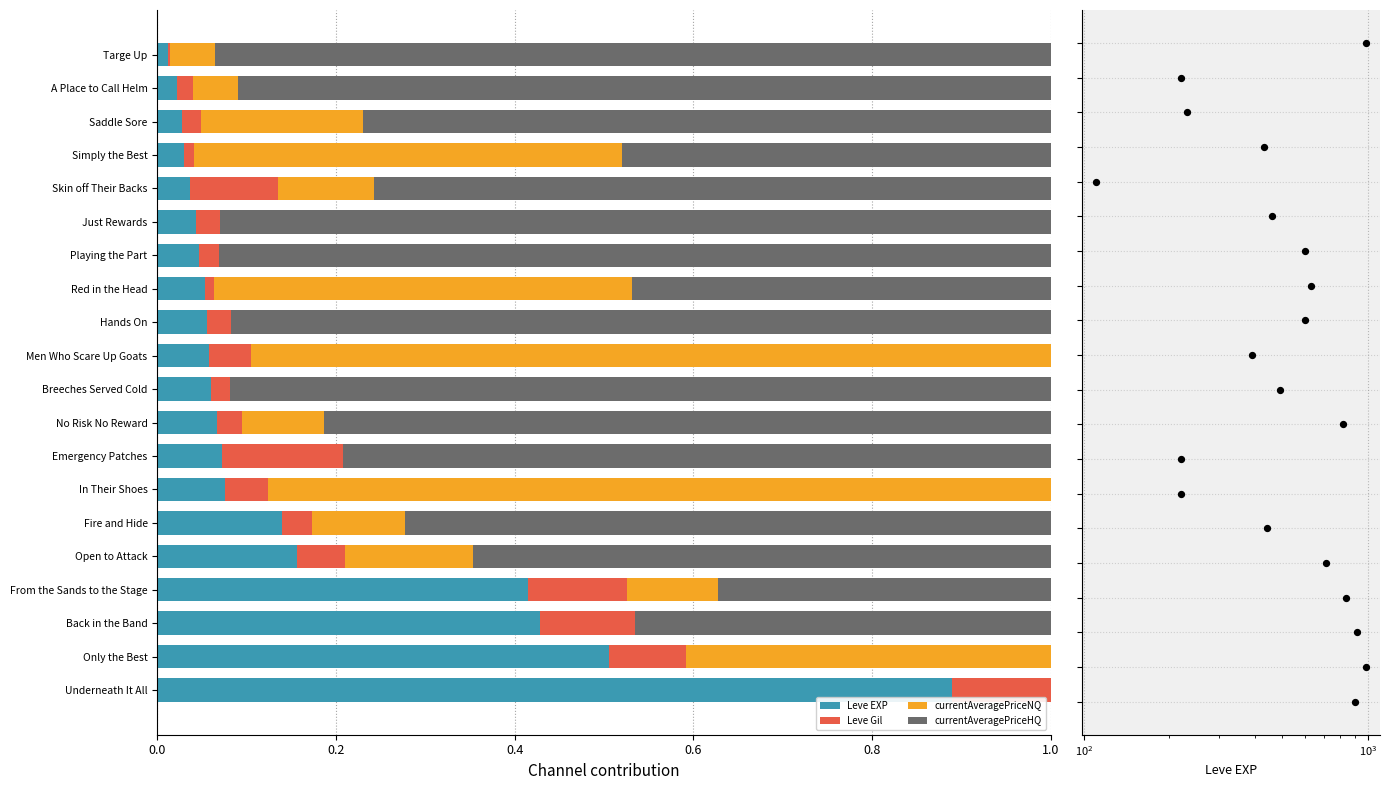

What are all the series names shown in the legend?

Leve EXP, Leve Gil, currentAveragePriceNQ, currentAveragePriceHQ